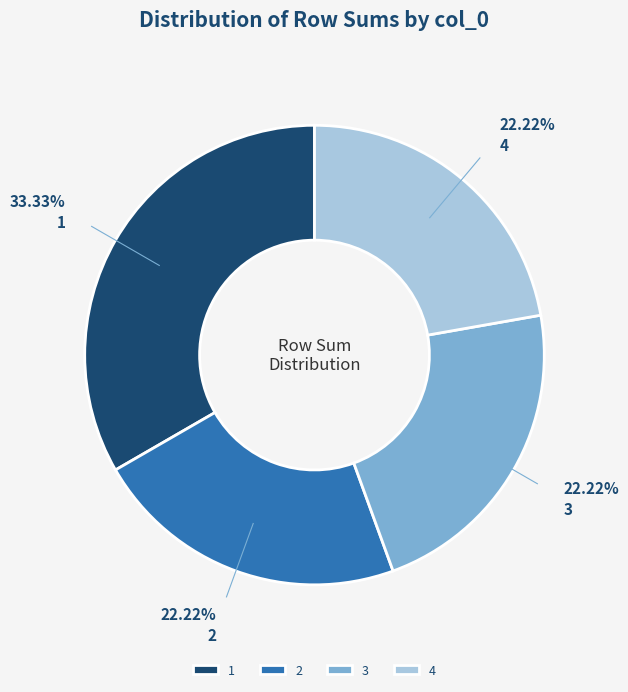

Does any single category account for the majority?

No